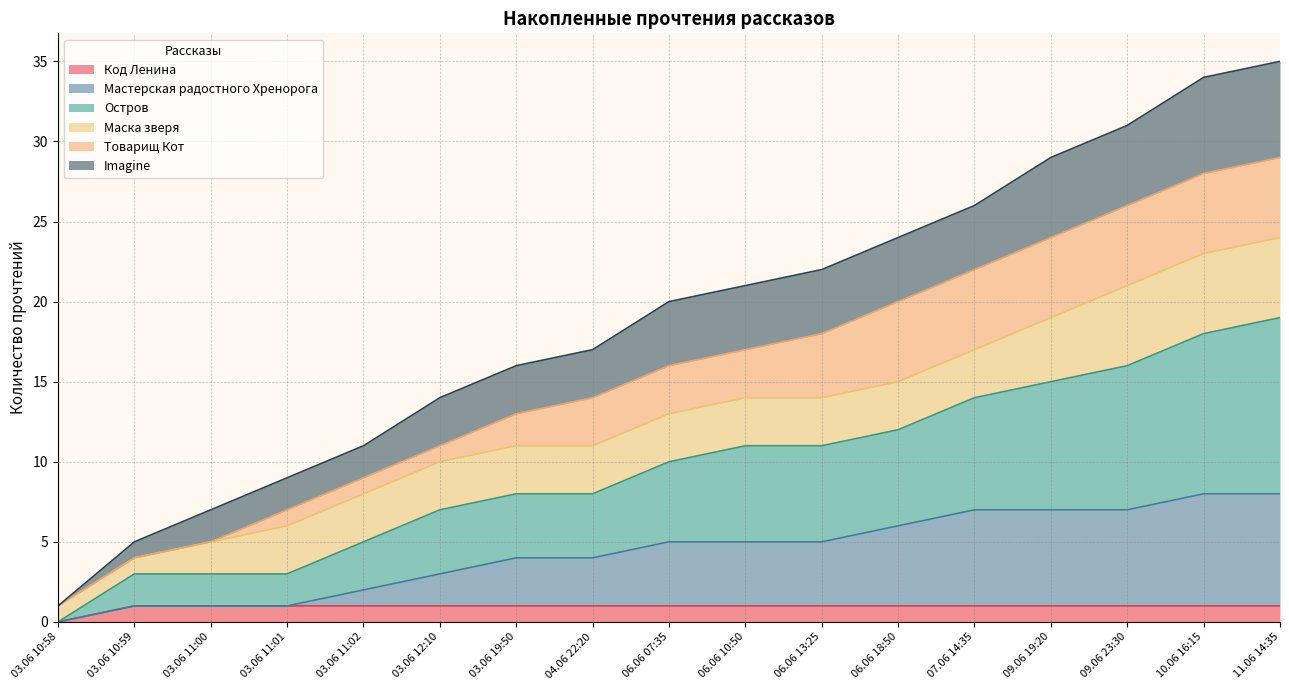

Which label corresponds to the smallest value in the chart?

03.06 10:58